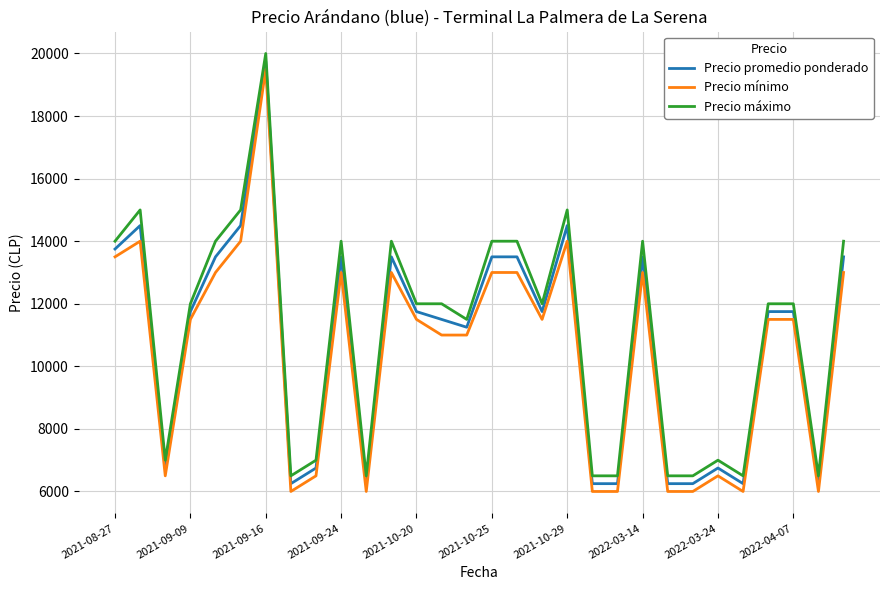

What is the difference between the maximum and minimum values in the Precio promedio ponderado series?

13500